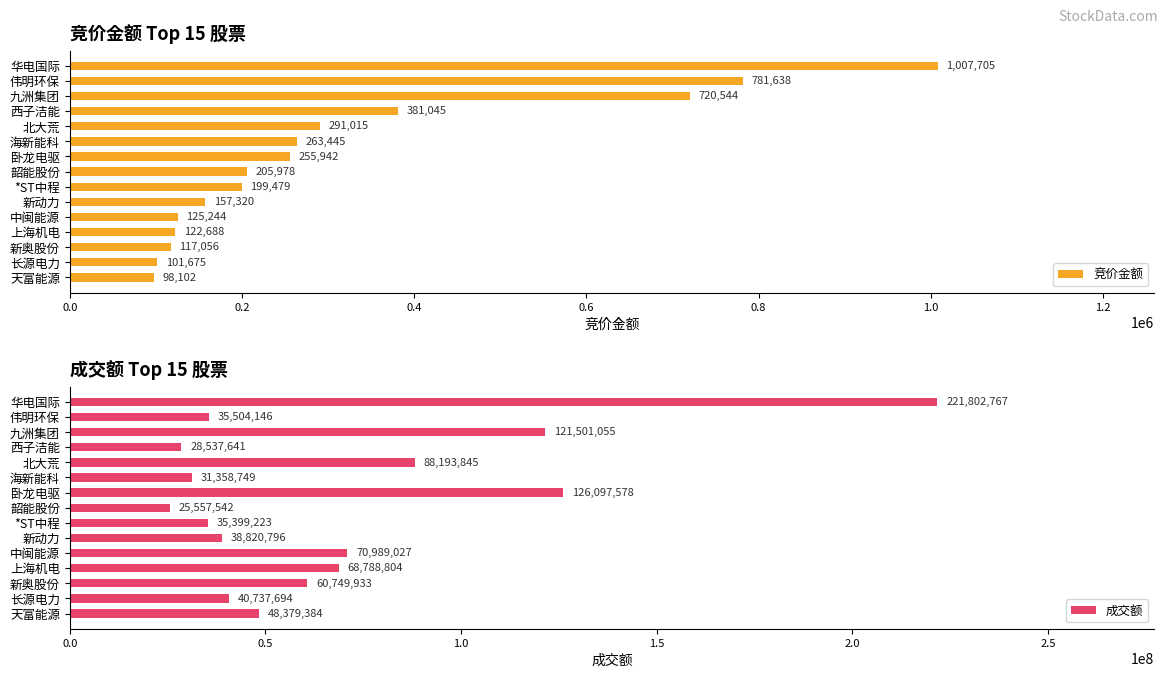

Read the 竞价金额 value at 伟明环保, to the nearest 10.

781640